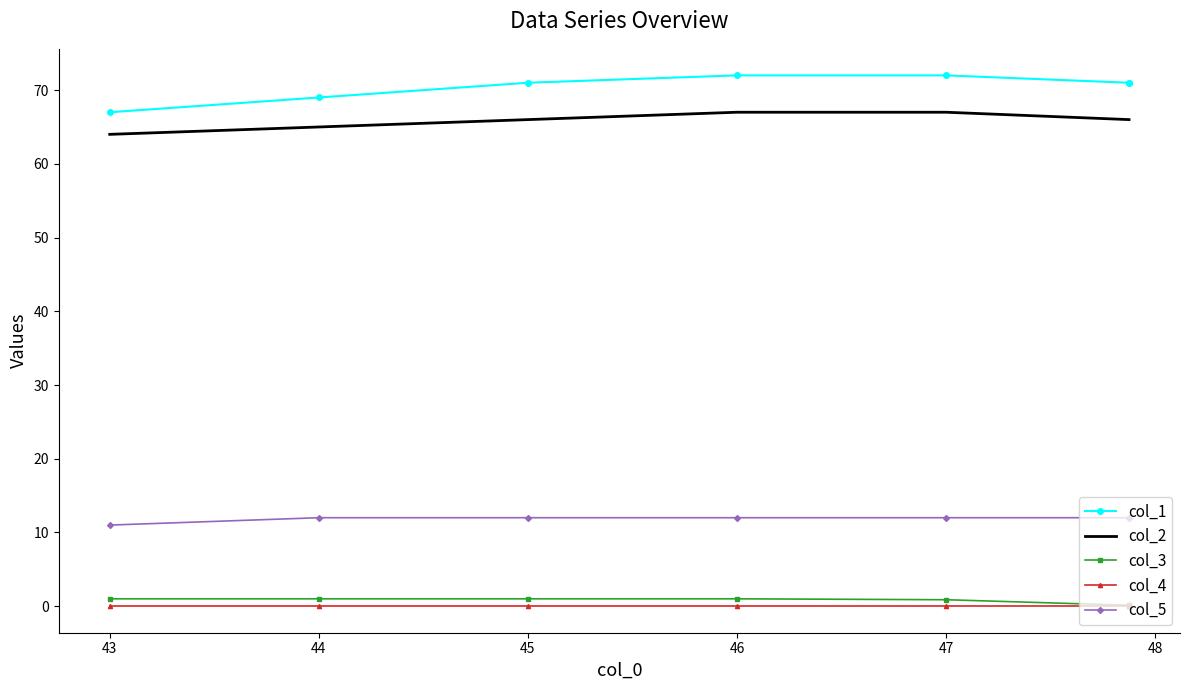

Which has a higher value, 47 or 45?

47